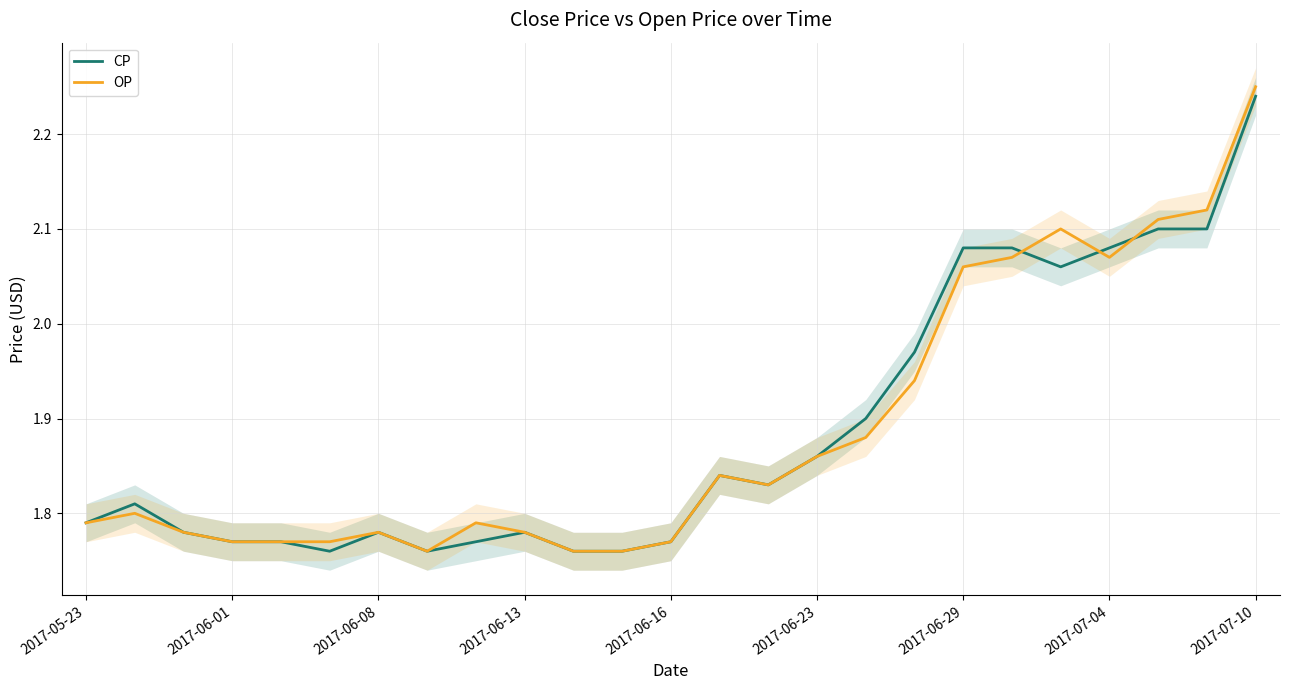

What are all the series names shown in the legend?

CP, OP